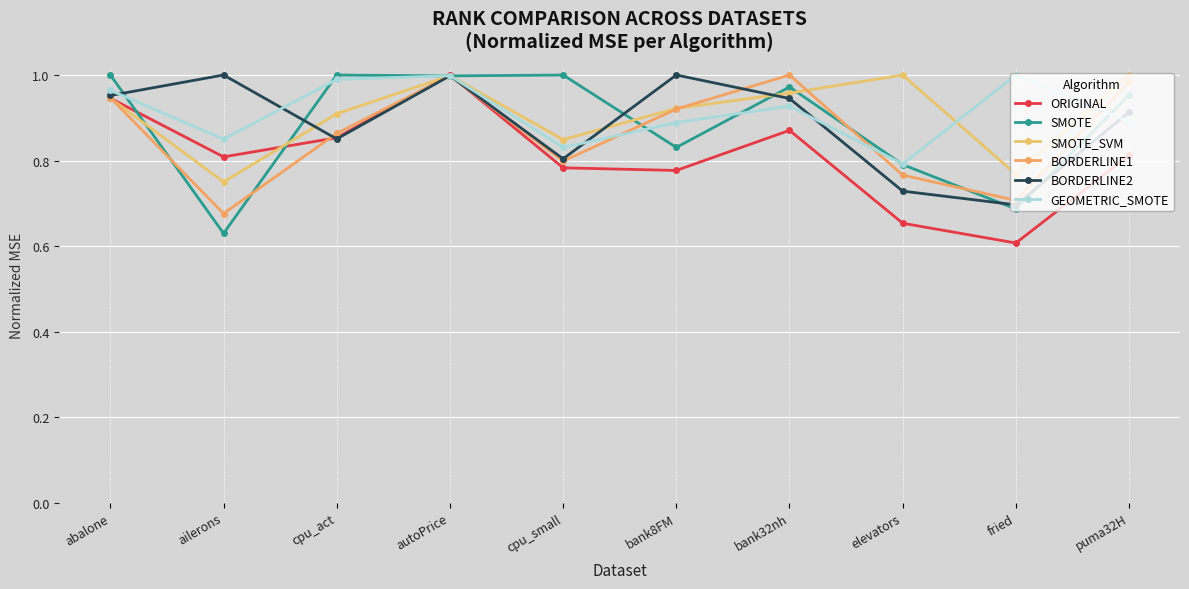

What is the value of the ORIGINAL point at the 2nd from the left?

0.8